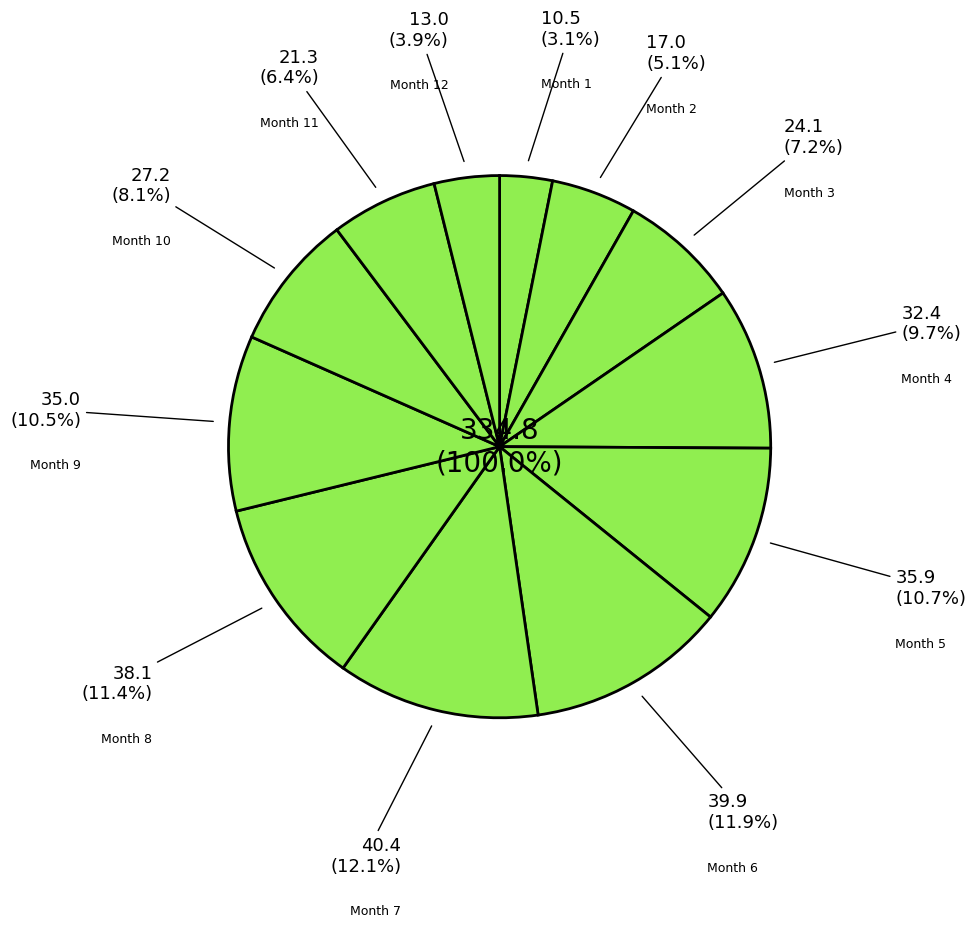

Is it true that 1 is 3% of the pie?

True